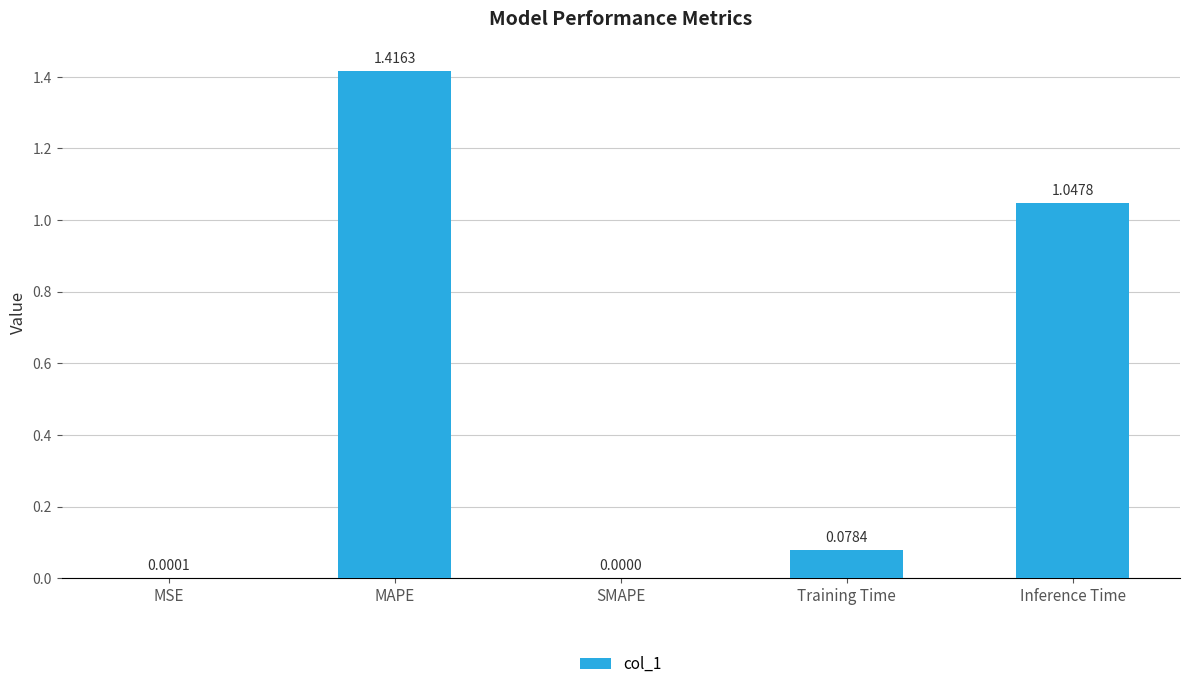

Are the bars horizontal?

No